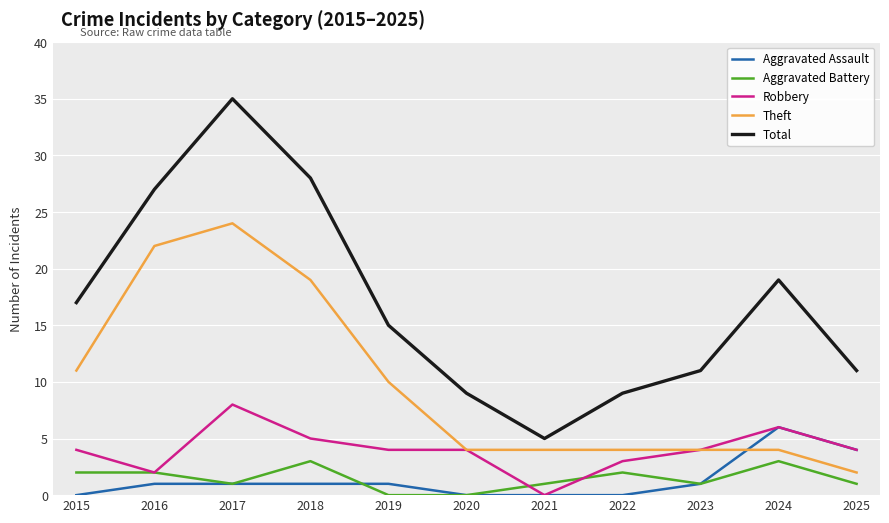

What is the spread (max minus min) of values at 2016?

26